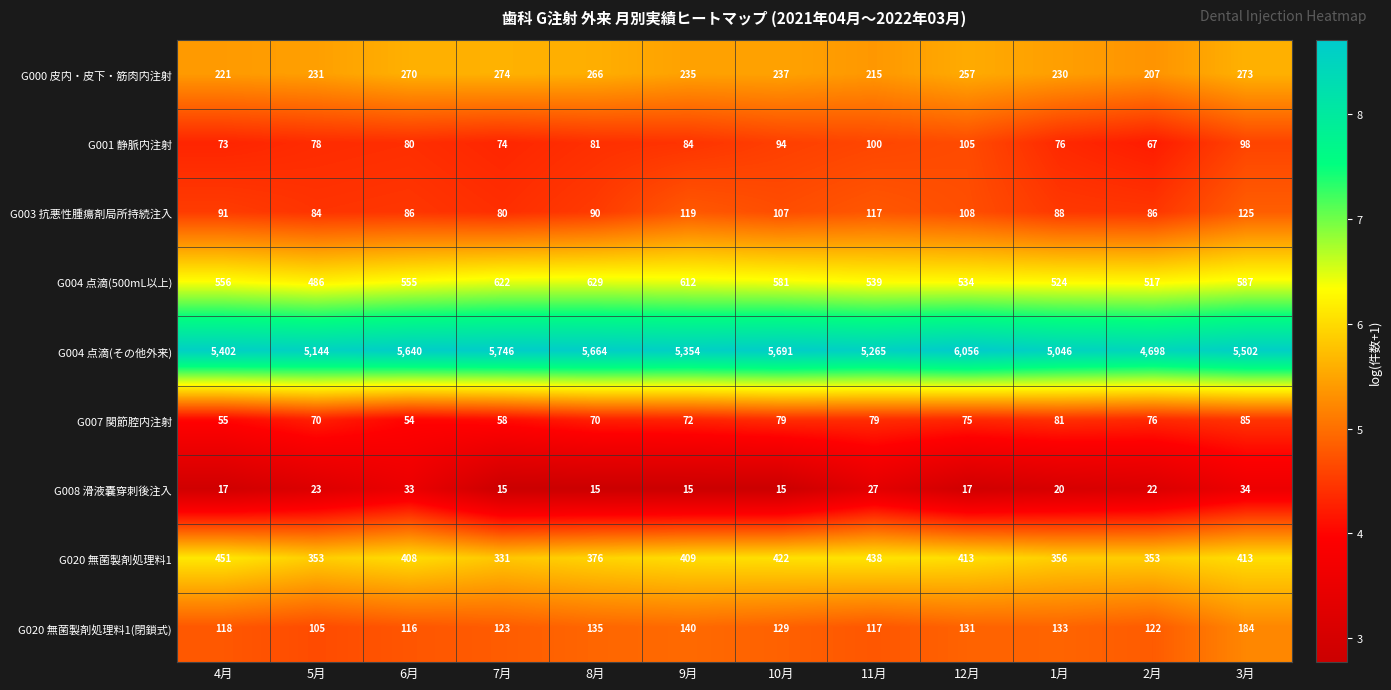

How many categories are shown in the chart?

12